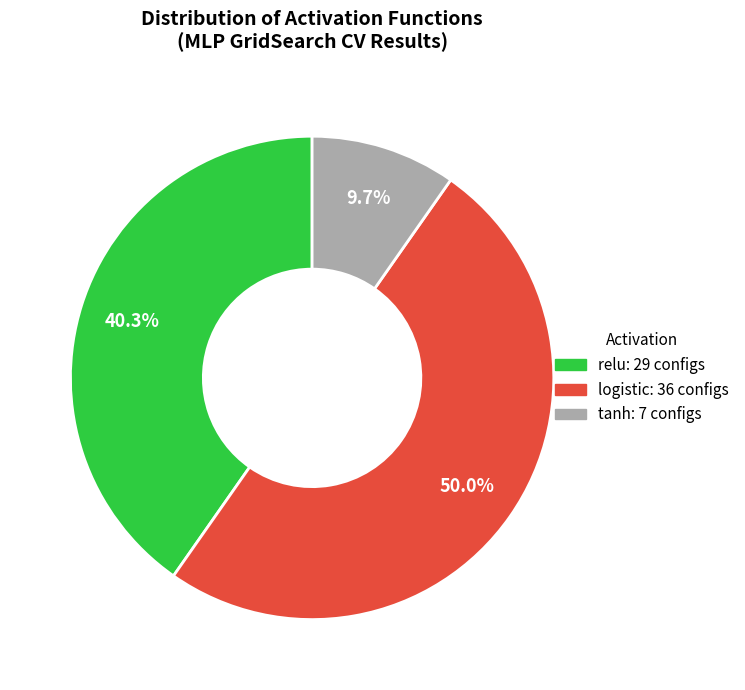

How many slices are in this pie chart?

3